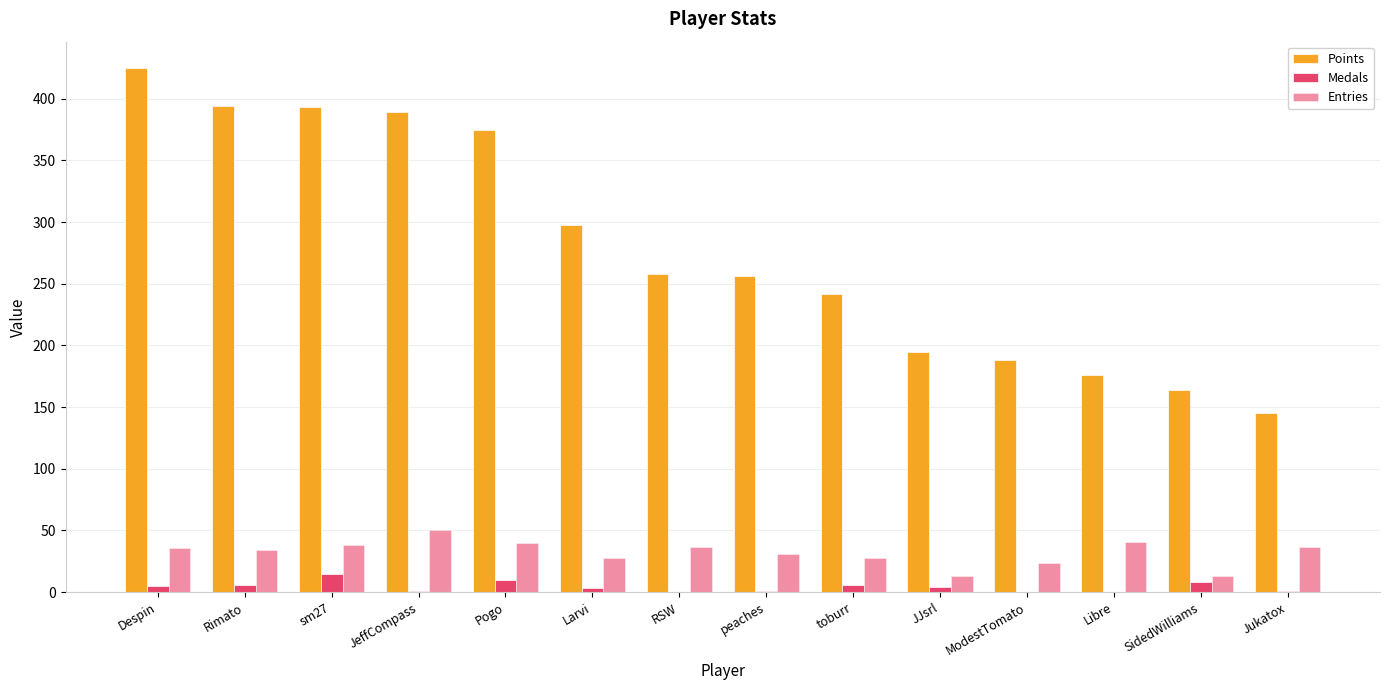

Are the bars grouped side by side (vs. stacked)?

Yes